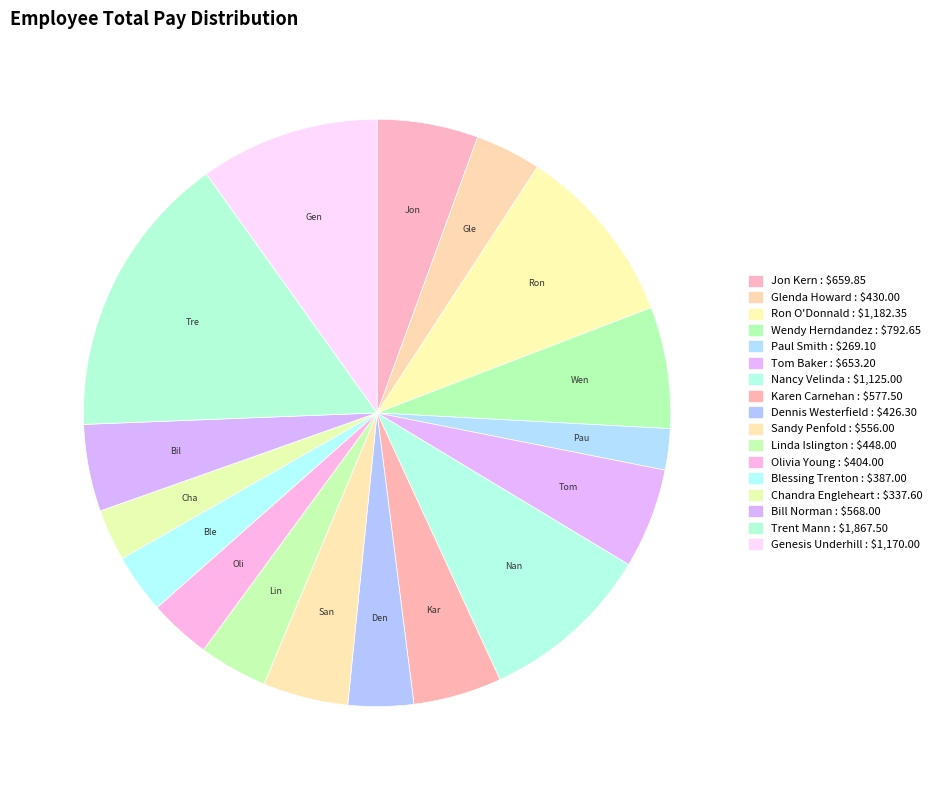

How many segments does this pie chart have?

17